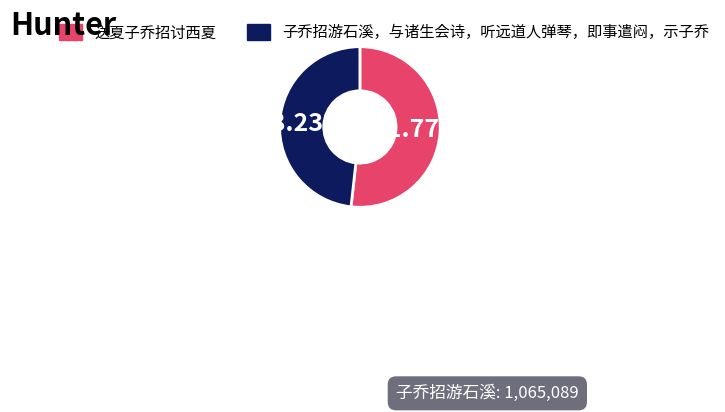

How many segments does this pie chart have?

2